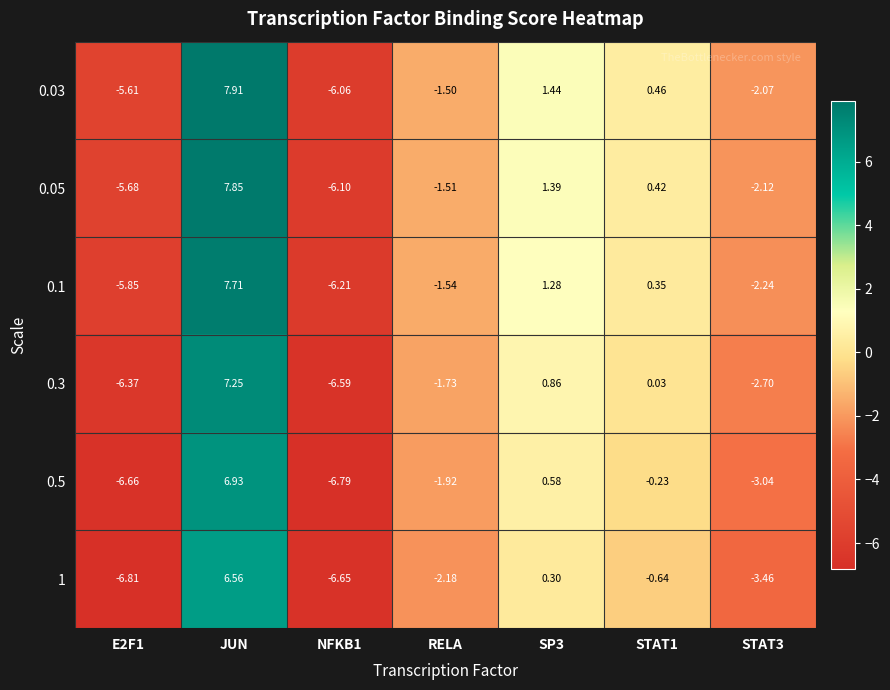

What is the minimum value shown in the chart?

-6.8